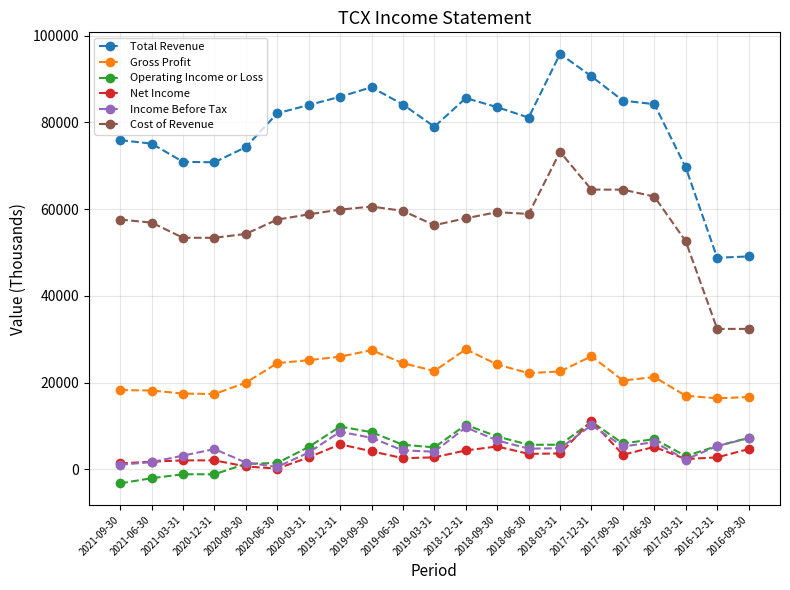

The Gross Profit series shows 24500 at 2019-06-30. True or false?

True